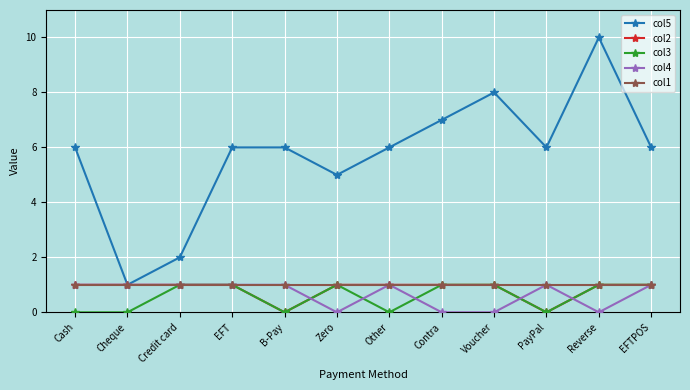

Which category has the highest value across all series?

Reverse